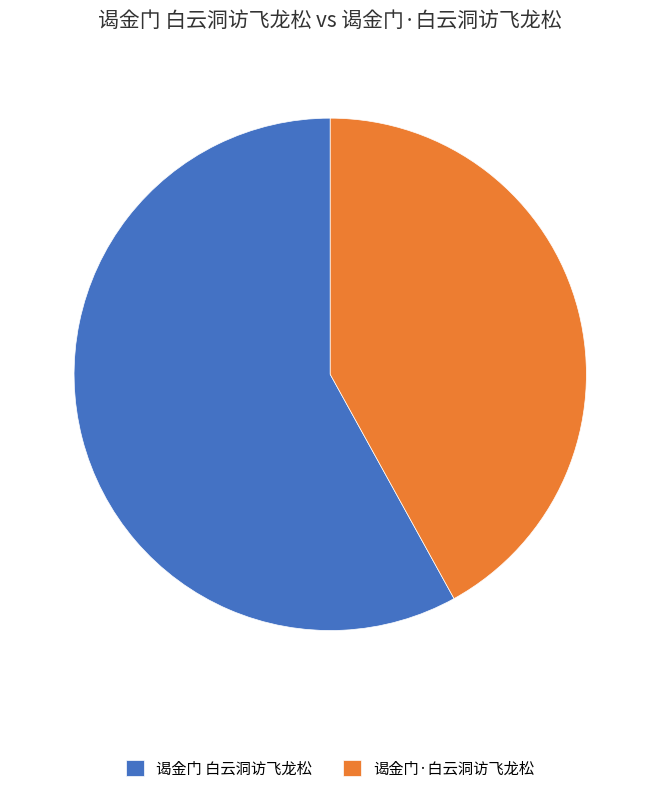

Rank the categories by value from highest to lowest.

谒金门 白云洞访飞龙松, 谒金门·白云洞访飞龙松